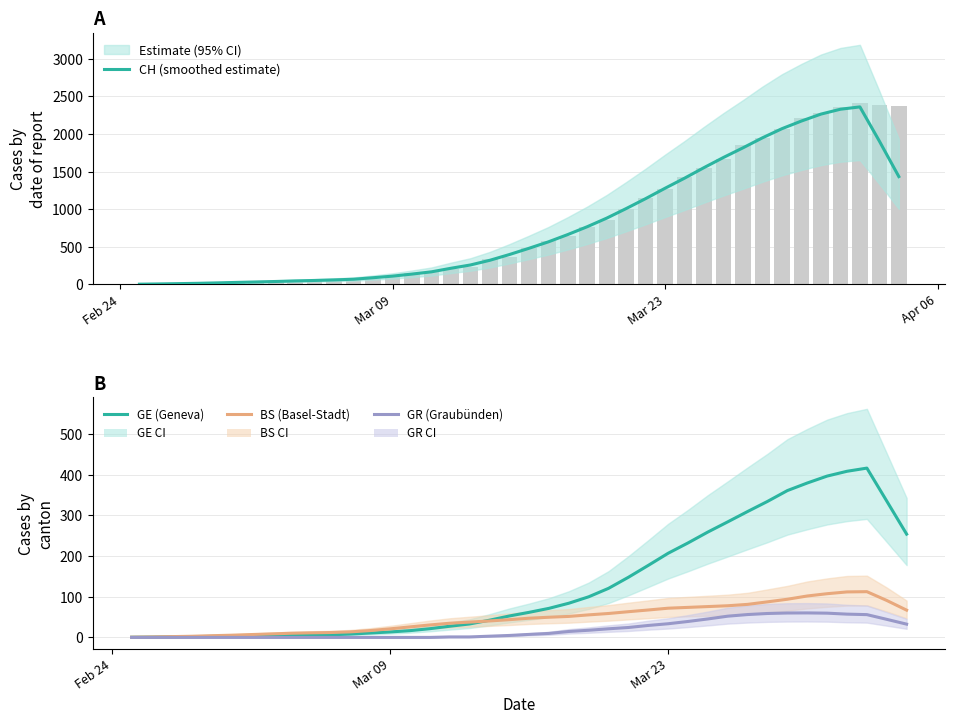

The GR (Graubünden) series shows 19.7 at 22. True or false?

False